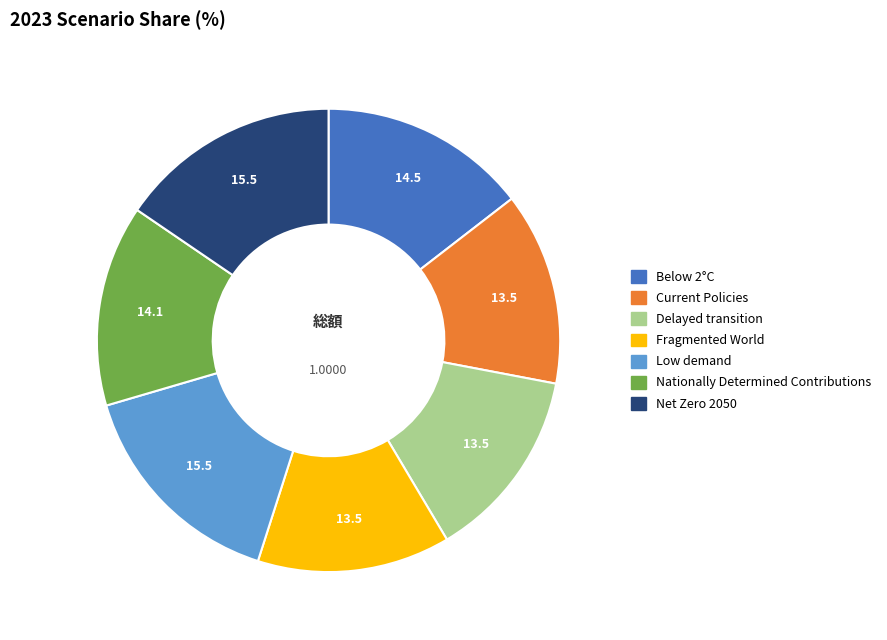

Count the number of slices in the pie.

7